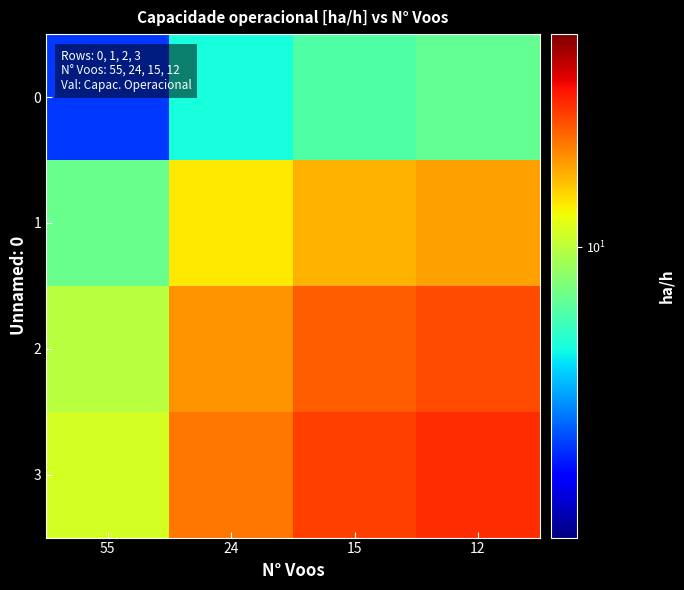

Rank the series at 12 from lowest to highest value.

0, 1, 2, 3